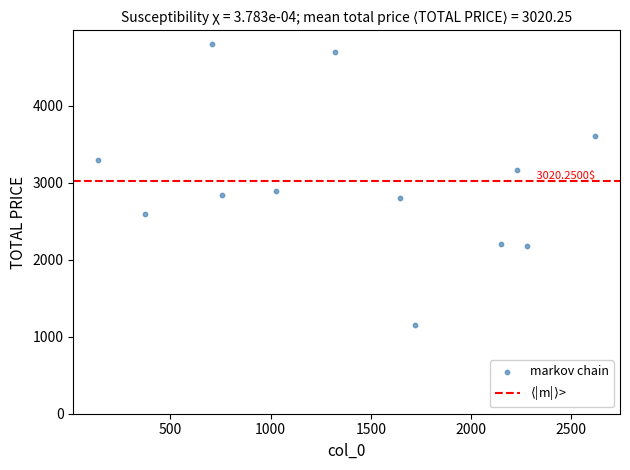

What is the range of X values (max minus min)?

2481.0